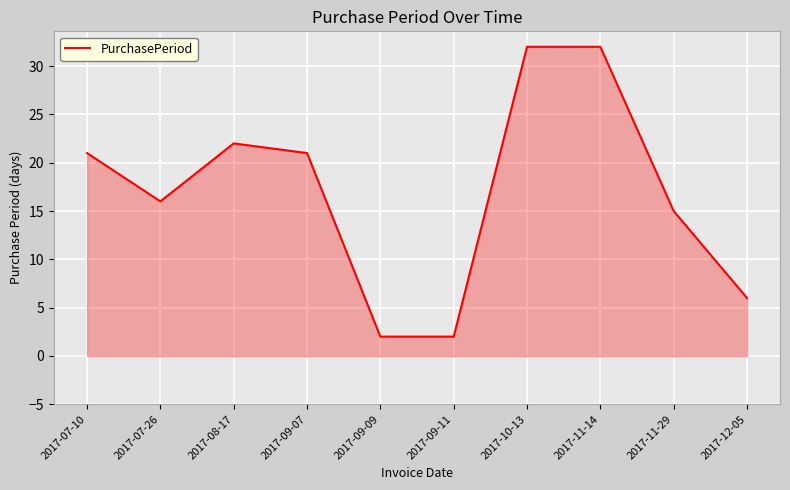

True or false: the data shows 47 at 2017-11-14.

False